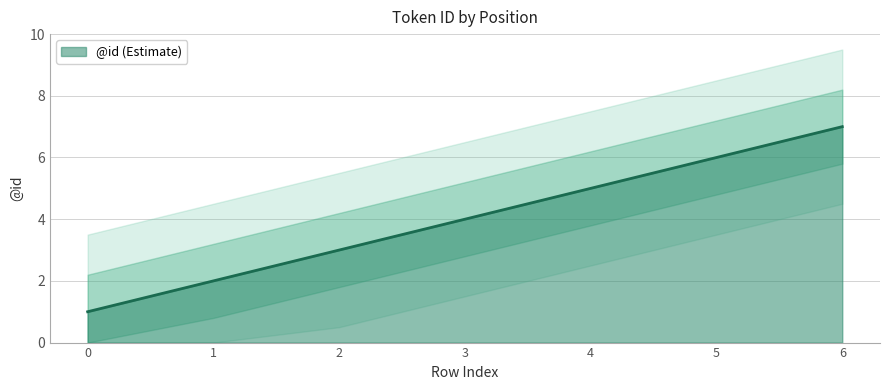

What is the sum of the values at 4 and 5?

11